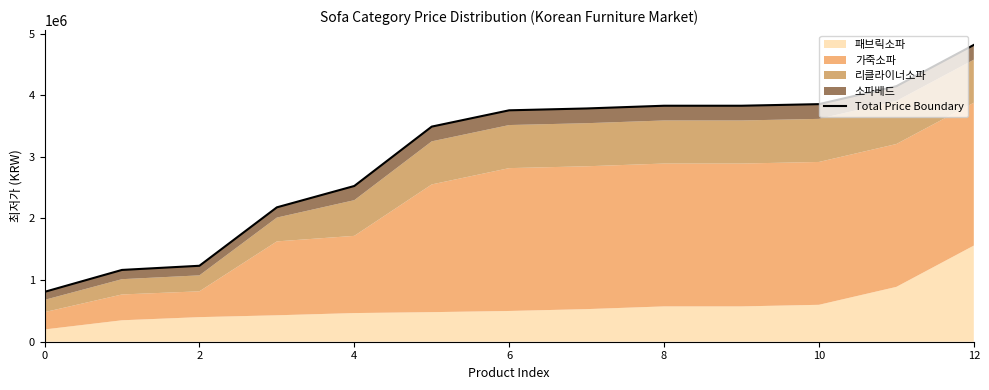

What is the change in value from 9 to 12?

+986790